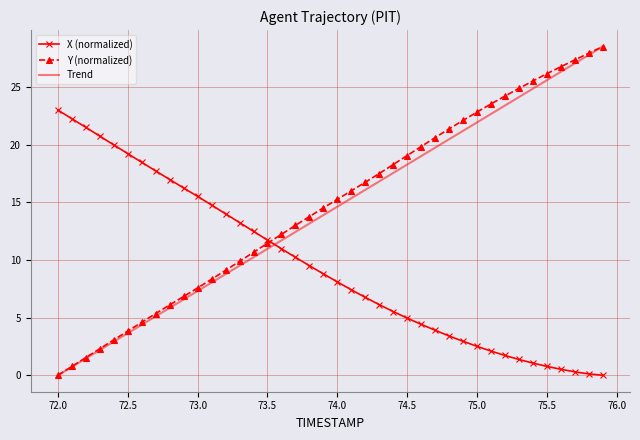

True or false: Trend and Y (normalized) intersect in this chart.

False